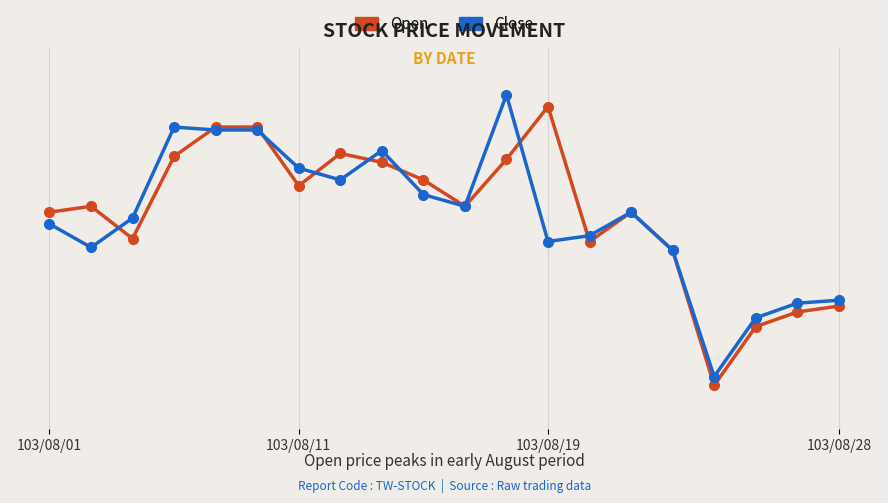

What is the value of the Close point at the 13th from the left?

1.4